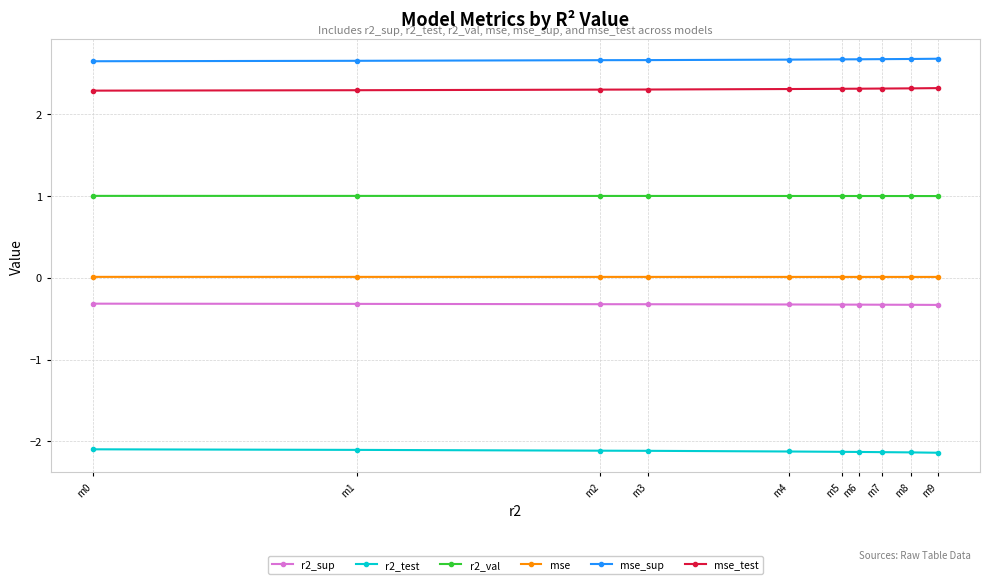

What is the minimum value shown in the chart?

-2.1